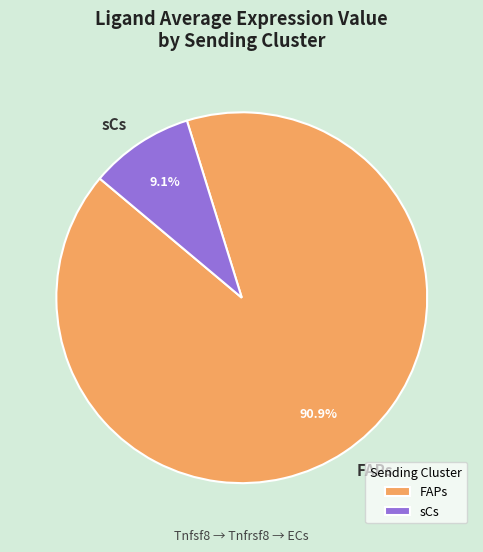

What portion of the pie excludes FAPs?

9.1%